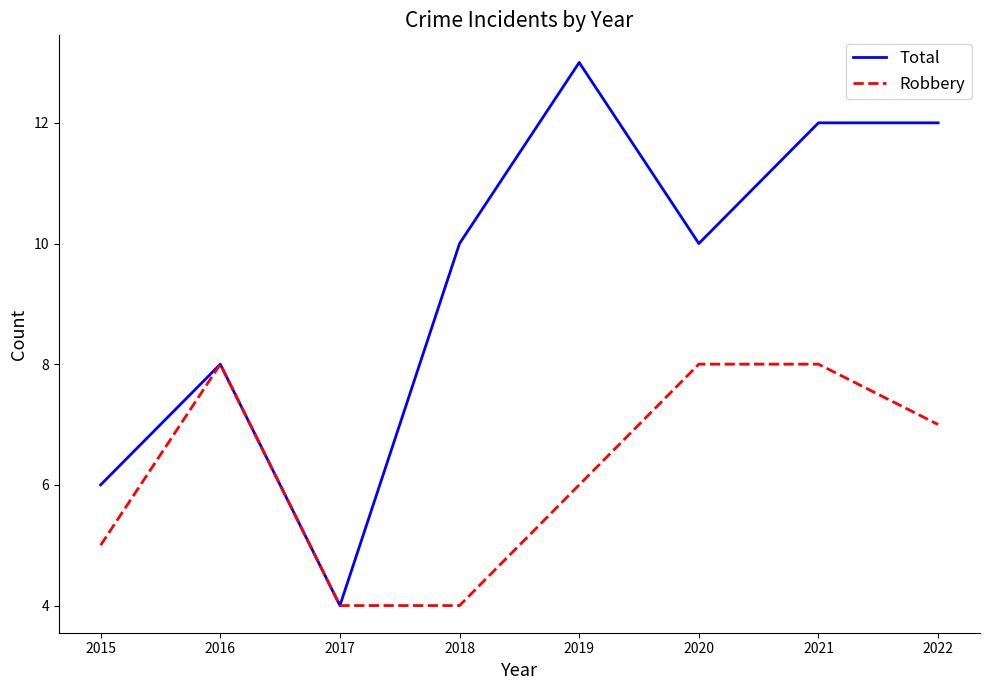

What are all the series names shown in the legend?

Total, Robbery